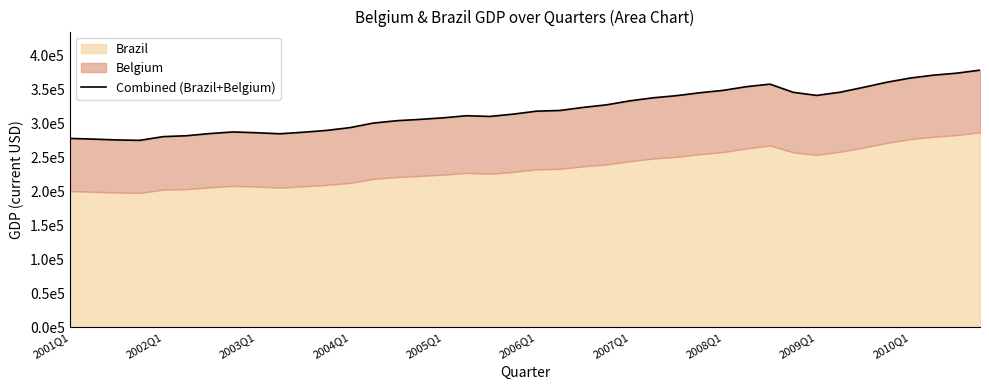

Approximately how many times larger is the value at 20 compared to 2002Q1?

1.1